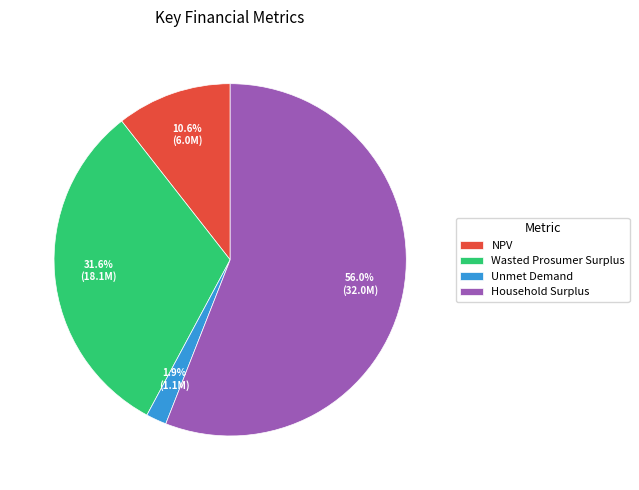

To the nearest percent, what is the difference between the largest and smallest slice percentages?

54%